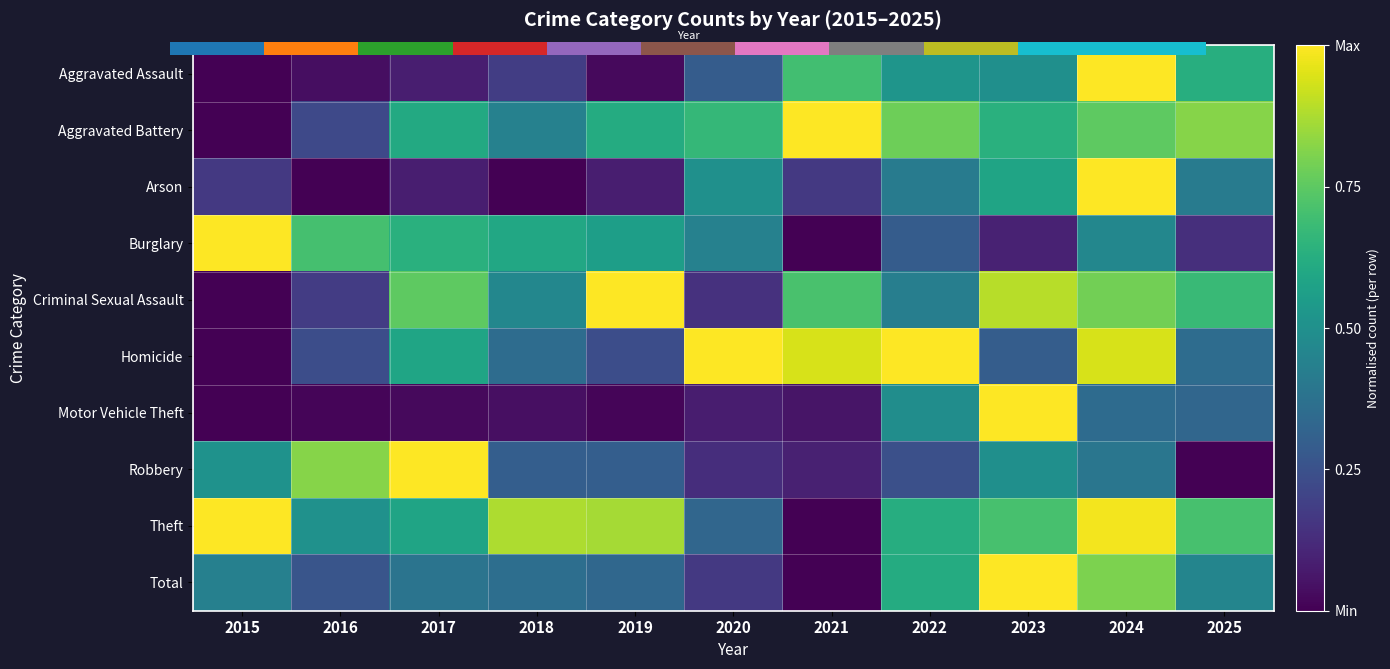

How many categories are shown in the chart?

11